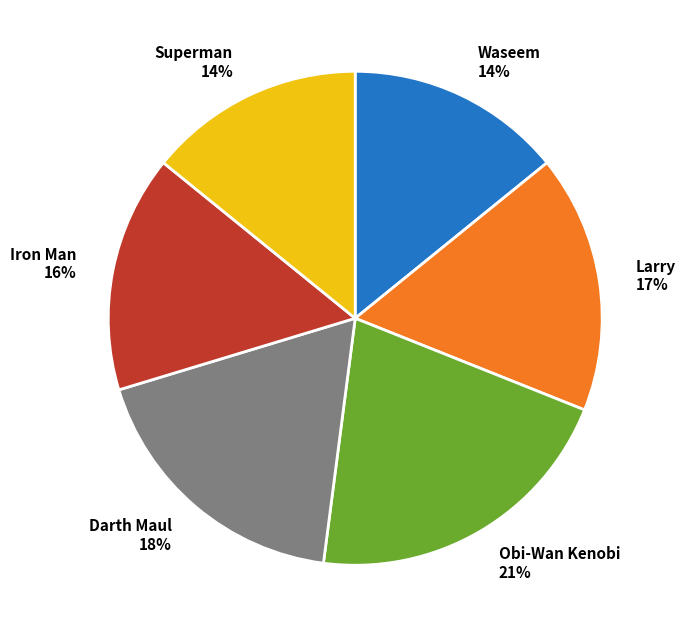

Approximately how many times larger is the value at Darth Maul compared to Waseem?

1.3